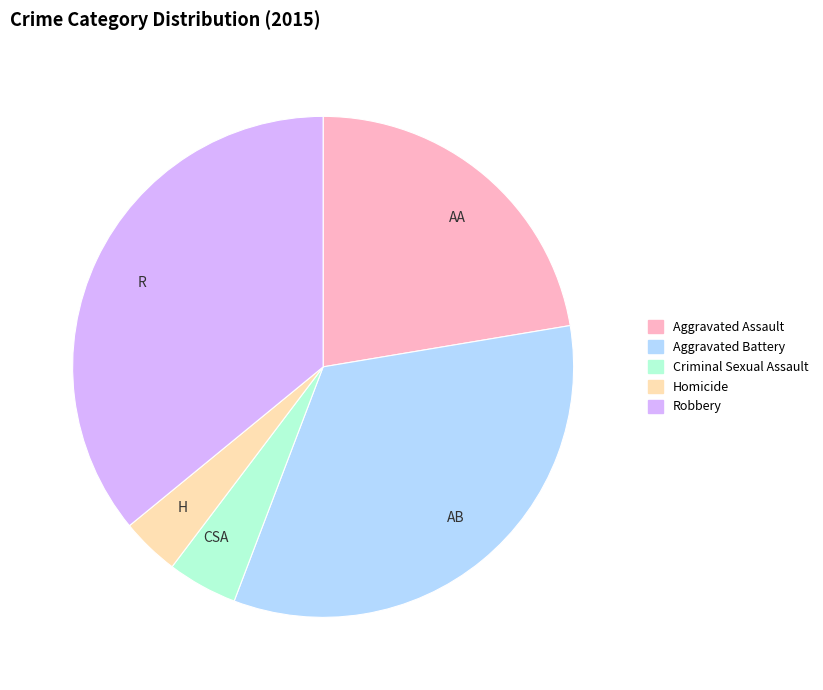

Is it true that R is 36% of the pie?

True